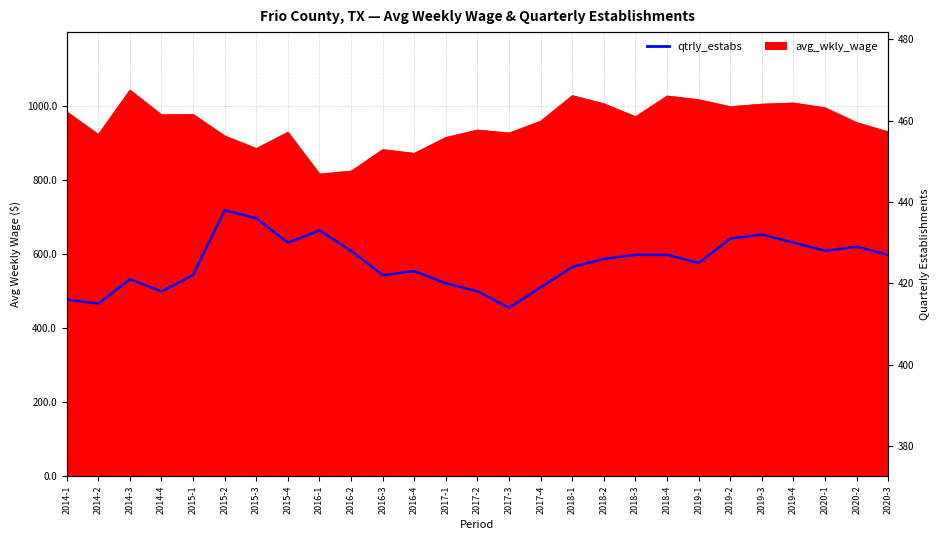

List the labels in order of value, smallest first.

2017-3, 2014-2, 2014-1, 2014-4, 2017-2, 2017-4, 2017-1, 2014-3, 2015-1, 2016-3, 2016-4, 2018-1, 2019-1, 2018-2, 2018-3, 2018-4, 2020-3, 2016-2, 2020-1, 2020-2, 2015-4, 2019-4, 2019-2, 2019-3, 2016-1, 2015-3, 2015-2